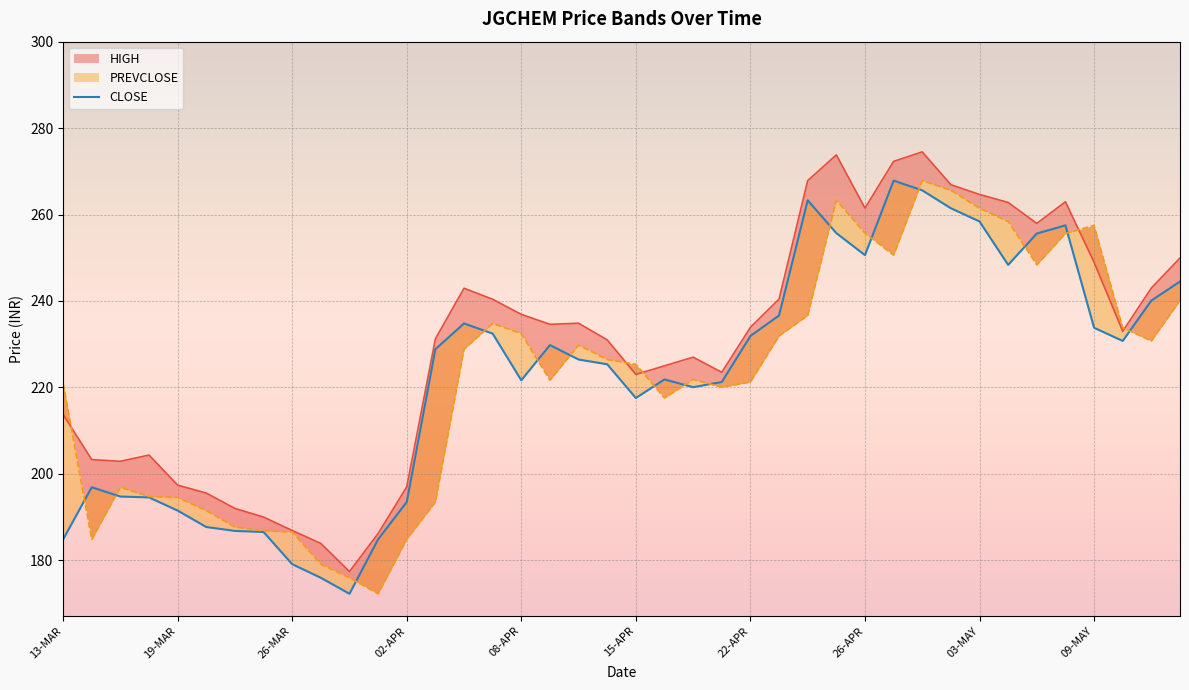

What is the difference between the second highest and second lowest values?

89.7